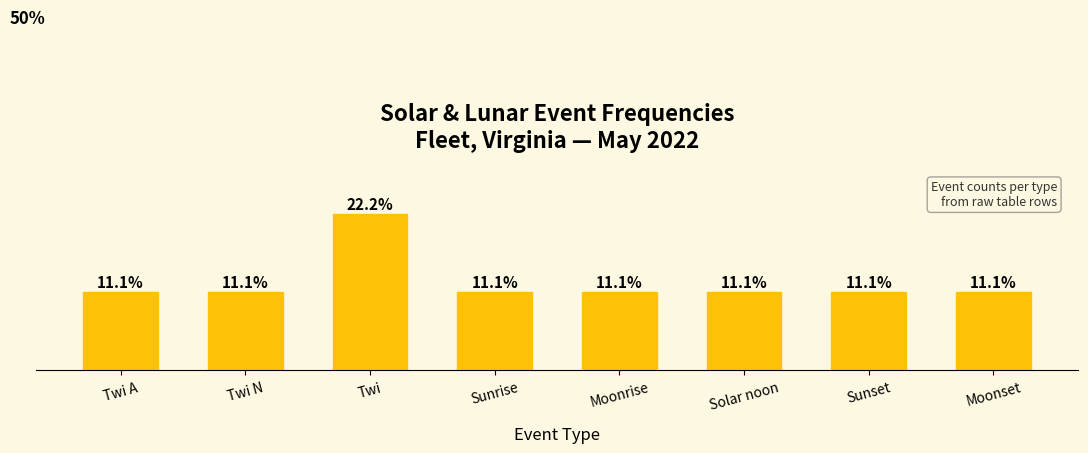

At which category does the chart reach its peak across all series?

Twi